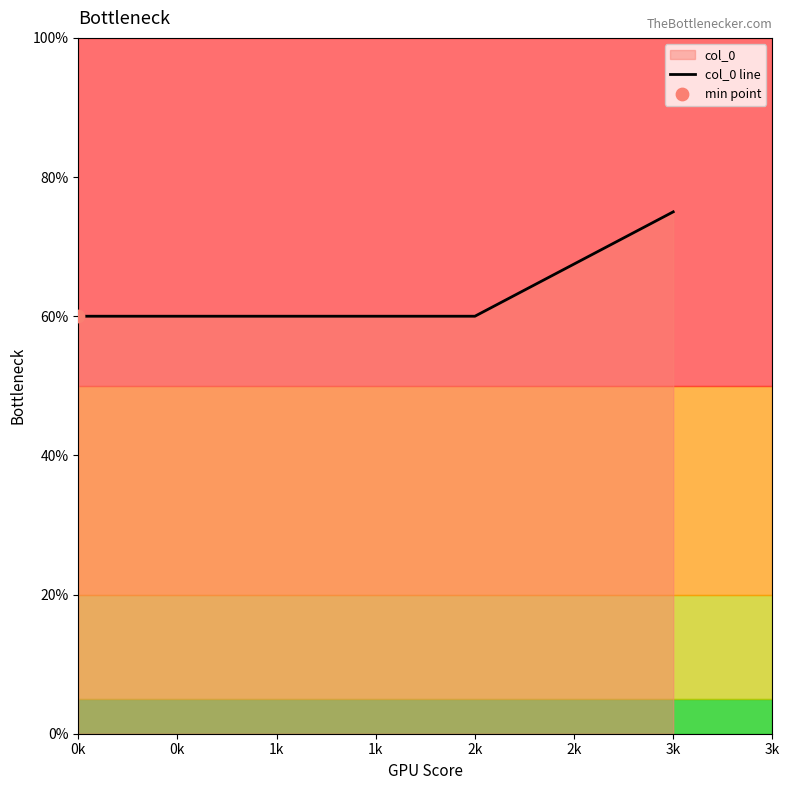

What is the change in value from 0k to 3k?

+15.0